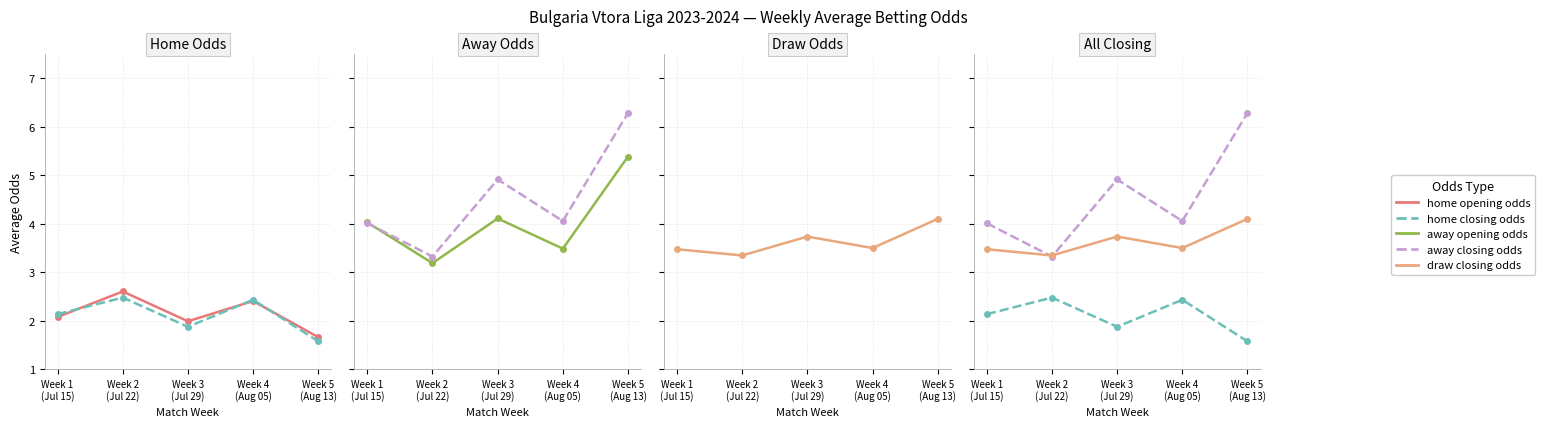

At which label does Home Closing Odds first exceed 2?

Week 1
(Jul 15)